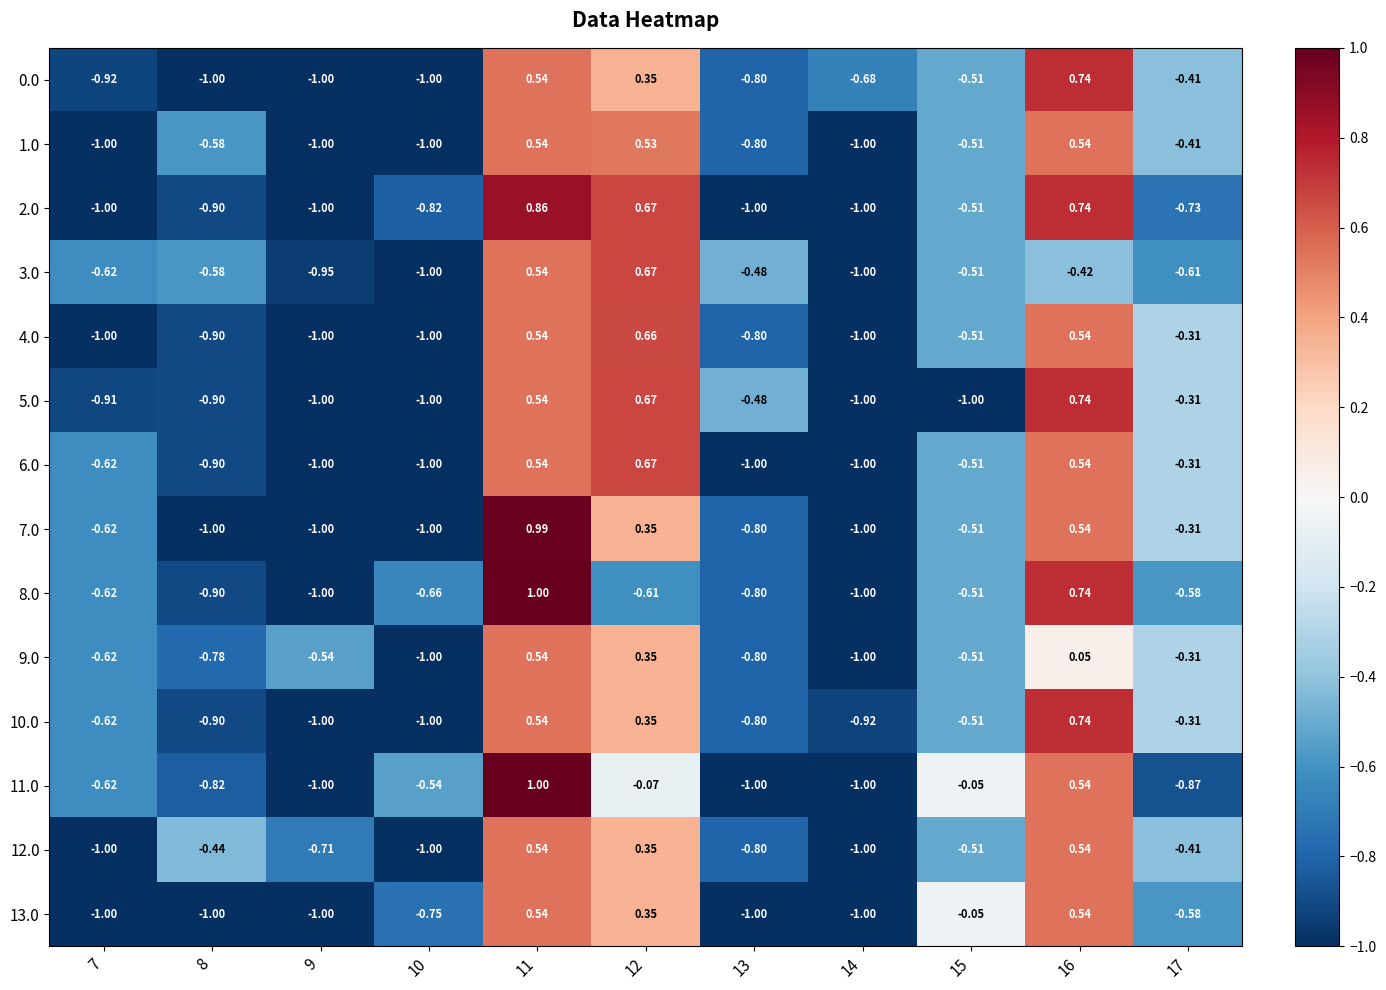

Is the value of 10.0 at 10 greater than the value of 6.0 at 8?

No